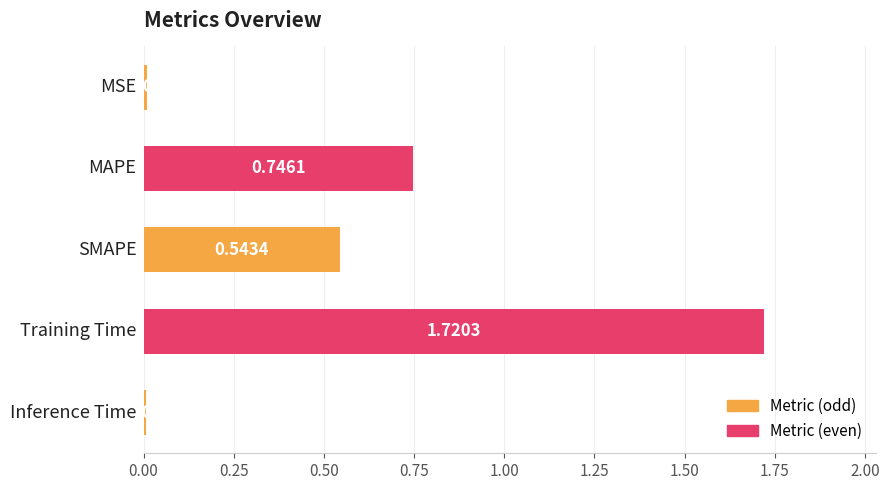

Are the bars grouped side by side (vs. stacked)?

No